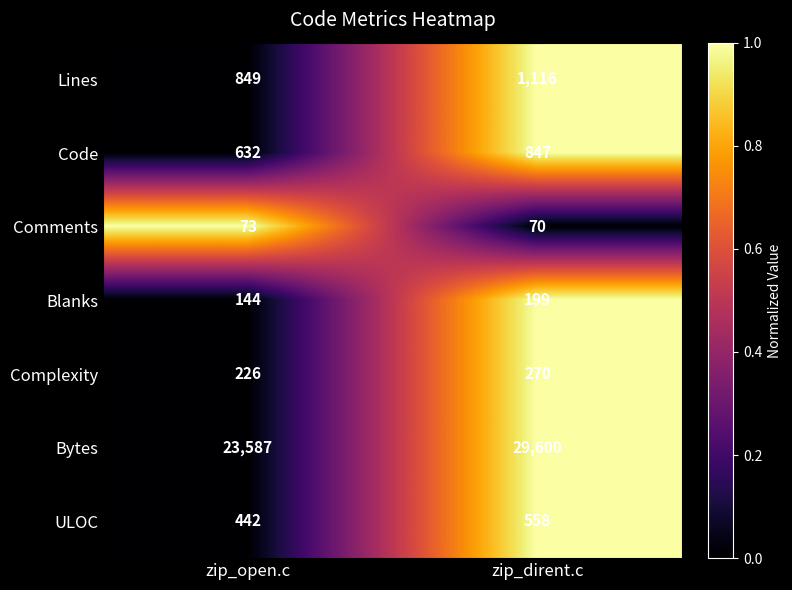

Is it true that Complexity equals 226 at zip_open.c?

True